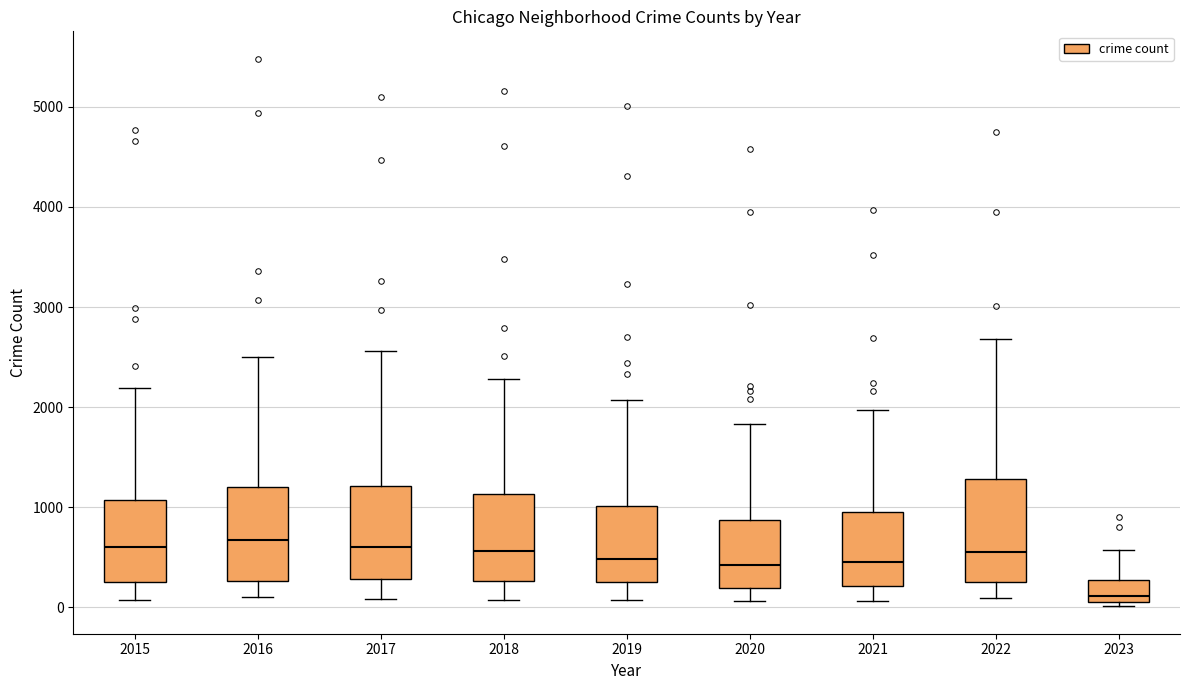

Reading left to right, read every box against the y-axis: the position of its median line, the range the box covers, and the ends of its whiskers. The values are not printed on the chart, so give them approximately, as read against the axis.

2015: median 600, box 300 to 1100, whiskers 100 to 2200
2016: median 700, box 300 to 1200, whiskers 100 to 2500
2017: median 600, box 300 to 1200, whiskers 100 to 2600
2018: median 600, box 300 to 1100, whiskers 100 to 2300
2019: median 500, box 300 to 1000, whiskers 100 to 2100
2020: median 400, box 200 to 900, whiskers 100 to 1800
2021: median 500, box 200 to 1000, whiskers 100 to 2000
2022: median 600, box 300 to 1300, whiskers 100 to 2700
2023: median 100 (just above the box's lower edge), box 100 to 300, whiskers 0 to 600